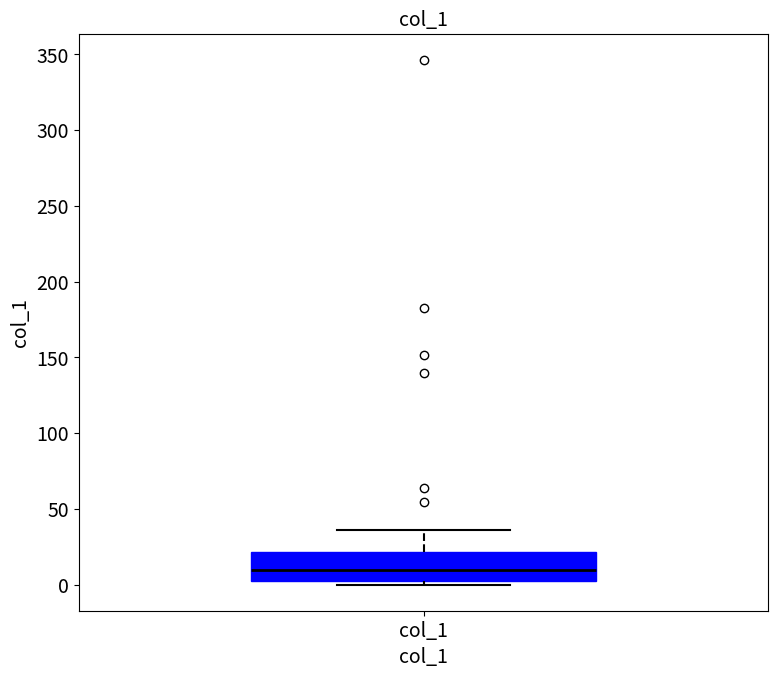

Transcribe this box plot: give where the median line is, the range the box spans, and where the two whiskers end, as read against the y-axis. The values are not printed on the chart, so give them approximately, as read against the axis.

median 10, box 0 to 20, whiskers 0 (just below the box's lower edge) to 35